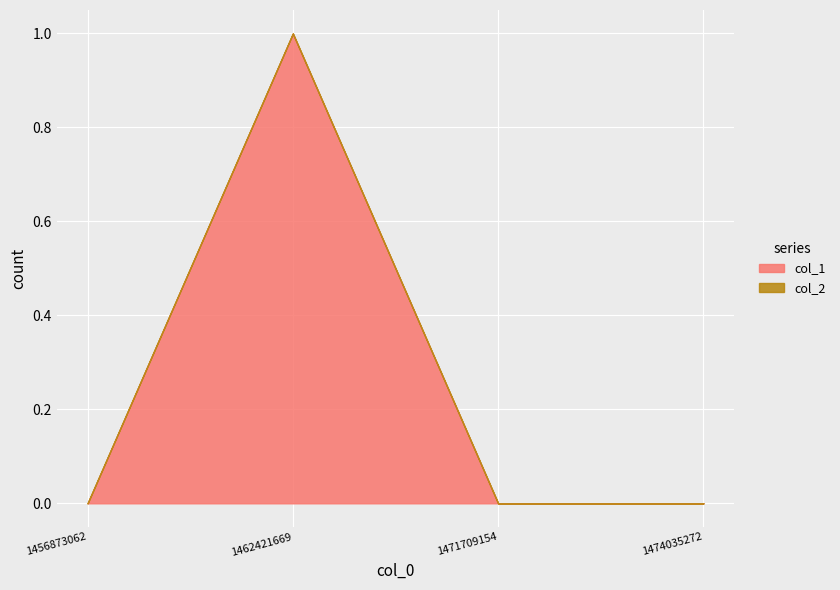

Reading left to right, extract all data points from this chart.

col_1: 1456873062=0	1462421669=1	1471709154=0	1474035272=0
col_2: 1456873062=0	1462421669=0	1471709154=0	1474035272=0